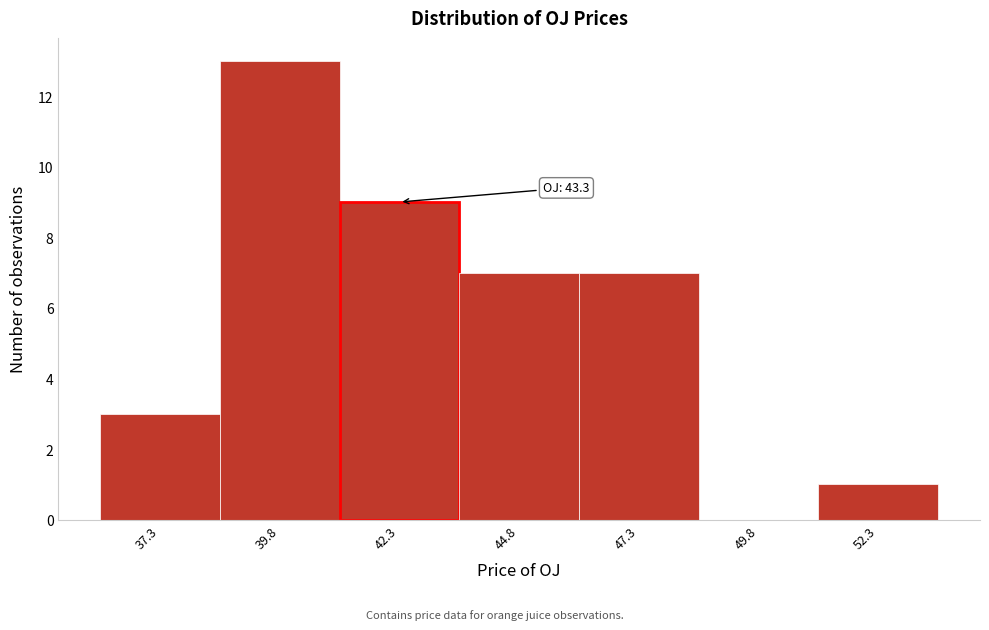

Over which range of the x-axis is the bar tallest?

38.55 to 41.05